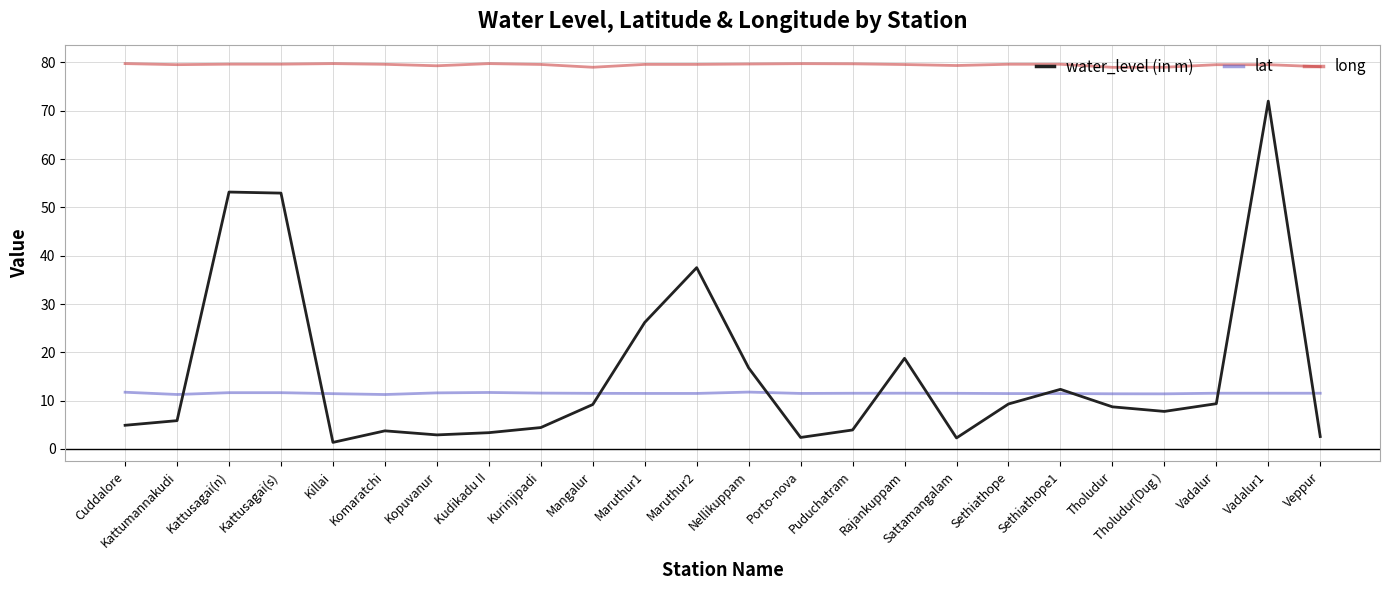

Which series has the largest total across all categories?

long